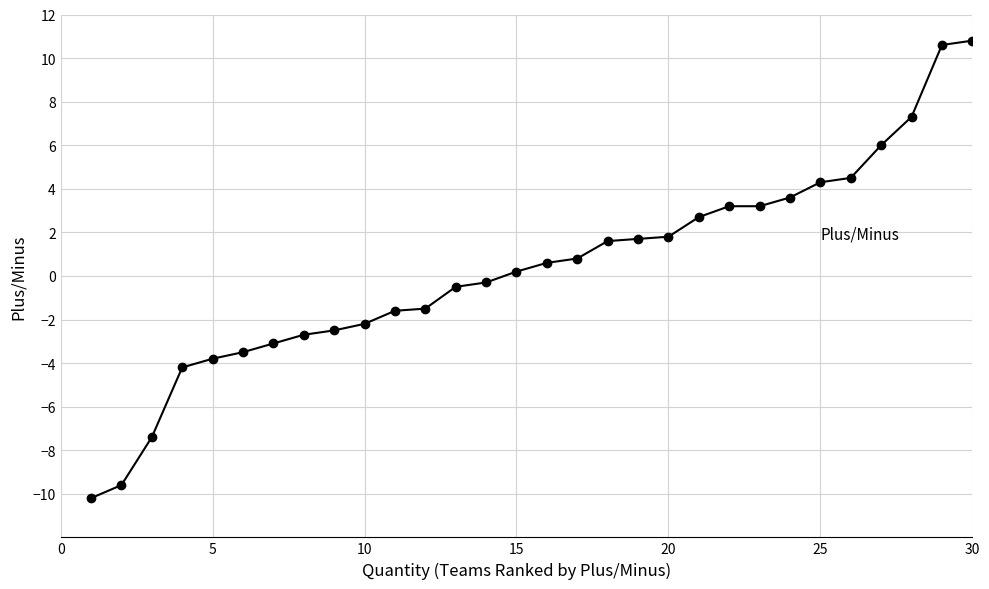

How many categories are shown in the chart?

30